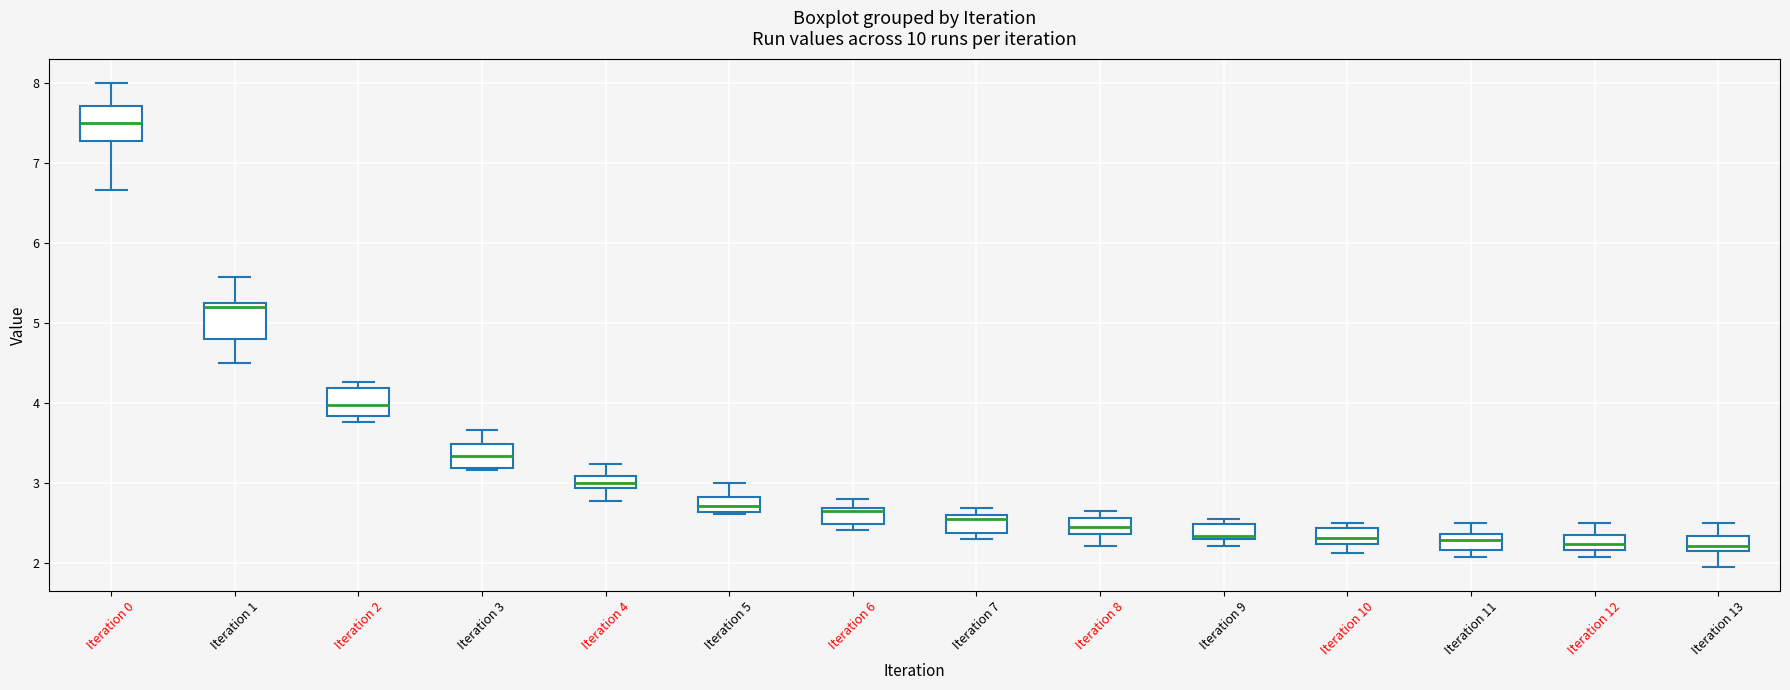

Reading left to right, transcribe this box plot: for each box, give where its median line is, the range the box spans, and where its two whiskers end, as read against the y-axis. The values are not printed on the chart, so give them approximately, as read against the axis.

Iteration 0: median 7.5, box 7.3 to 7.7, whiskers 6.7 to 8.0
Iteration 1: median 5.2 (just below the box's upper edge), box 4.8 to 5.2, whiskers 4.5 to 5.6
Iteration 2: median 4.0, box 3.8 to 4.2, whiskers 3.8 (just below the box's lower edge) to 4.3
Iteration 3: median 3.3, box 3.2 to 3.5, whiskers 3.2 (just below the box's lower edge) to 3.7
Iteration 4: median 3.0, box 2.9 to 3.1, whiskers 2.8 to 3.2
Iteration 5: median 2.7, box 2.6 to 2.8, whiskers 2.6 to 3.0
Iteration 6: median 2.6, box 2.5 to 2.7, whiskers 2.4 to 2.8
Iteration 7: median 2.5, box 2.4 to 2.6, whiskers 2.3 to 2.7
Iteration 8: median 2.4 (inside the box), box 2.4 to 2.6, whiskers 2.2 to 2.6 (just above the box's upper edge)
Iteration 9: median 2.3 (just above the box's lower edge), box 2.3 to 2.5, whiskers 2.2 to 2.5 (just above the box's upper edge)
Iteration 10: median 2.3, box 2.2 to 2.4, whiskers 2.1 to 2.5
Iteration 11: median 2.3, box 2.2 to 2.4, whiskers 2.1 to 2.5
Iteration 12: median 2.2 (inside the box), box 2.2 to 2.3, whiskers 2.1 to 2.5
Iteration 13: median 2.2, box 2.1 to 2.3, whiskers 2.0 to 2.5